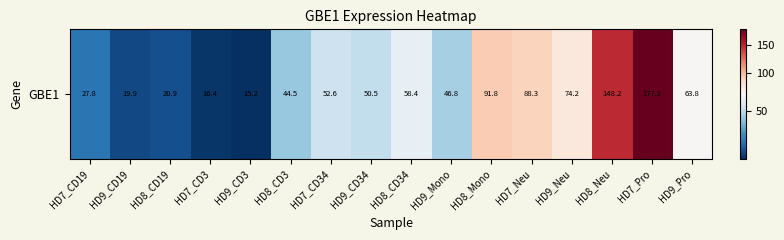

Between HD9_Pro and HD7_CD3, which is larger?

HD9_Pro